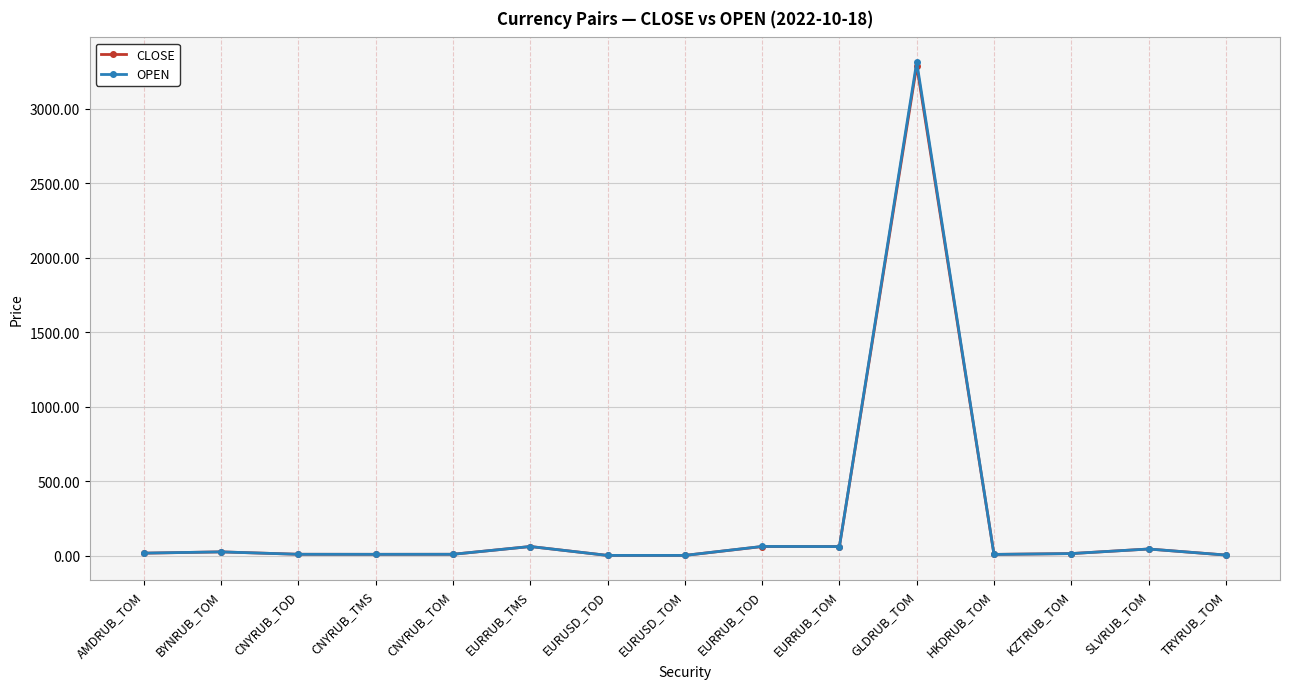

What is the difference between the maximum and minimum values in the CLOSE series?

3290.0